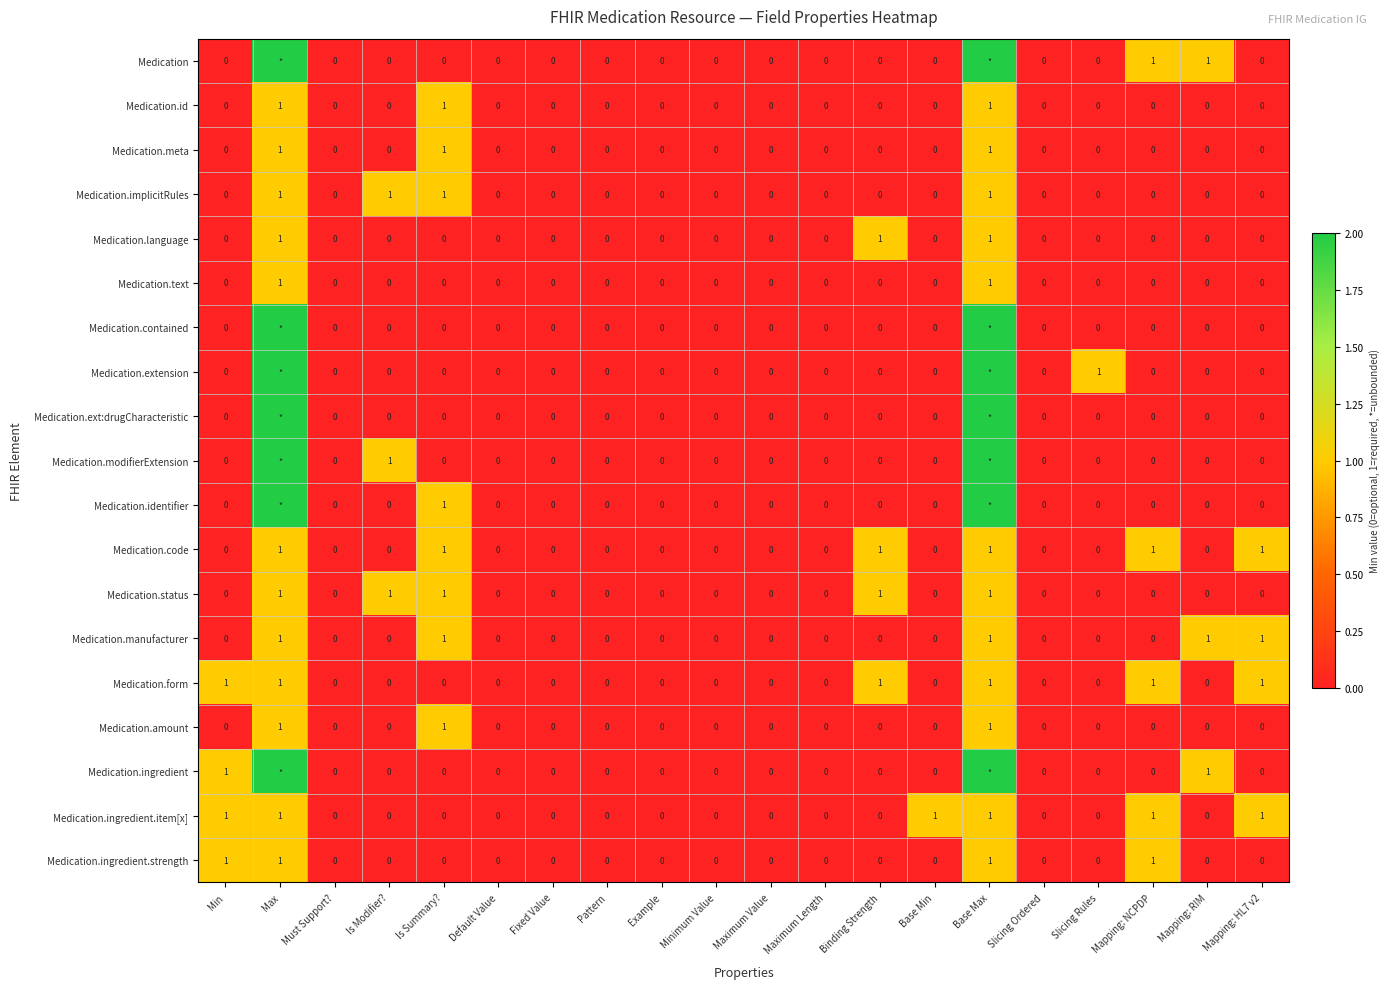

What is the sum of all Medication.ingredient.strength values?

4